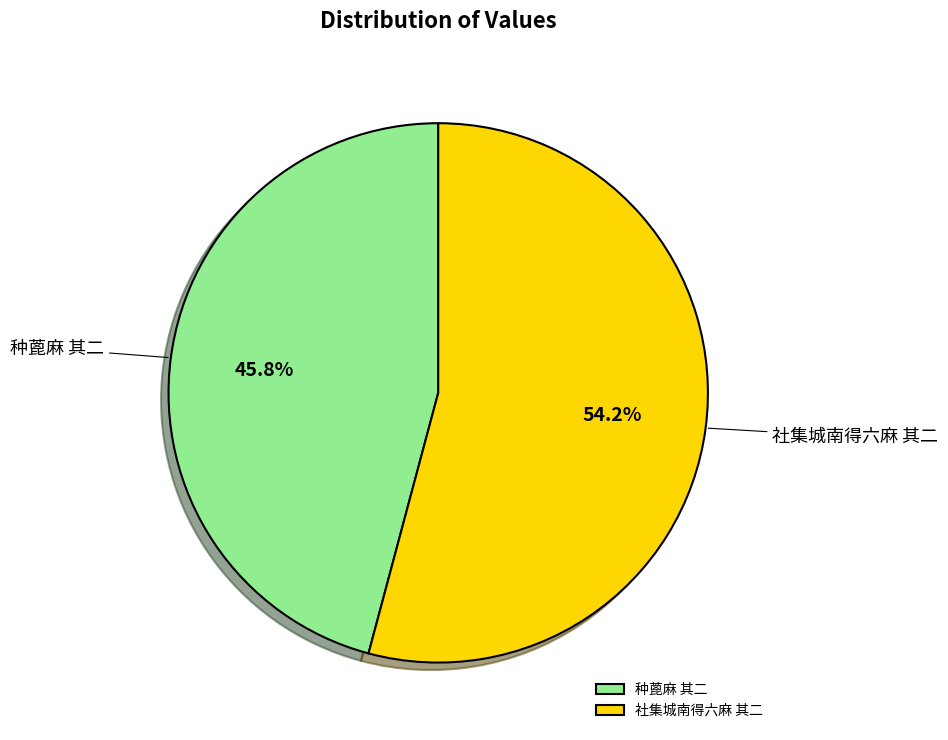

Between 社集城南得六麻 其二 and 种蓖麻 其二, which is larger?

社集城南得六麻 其二